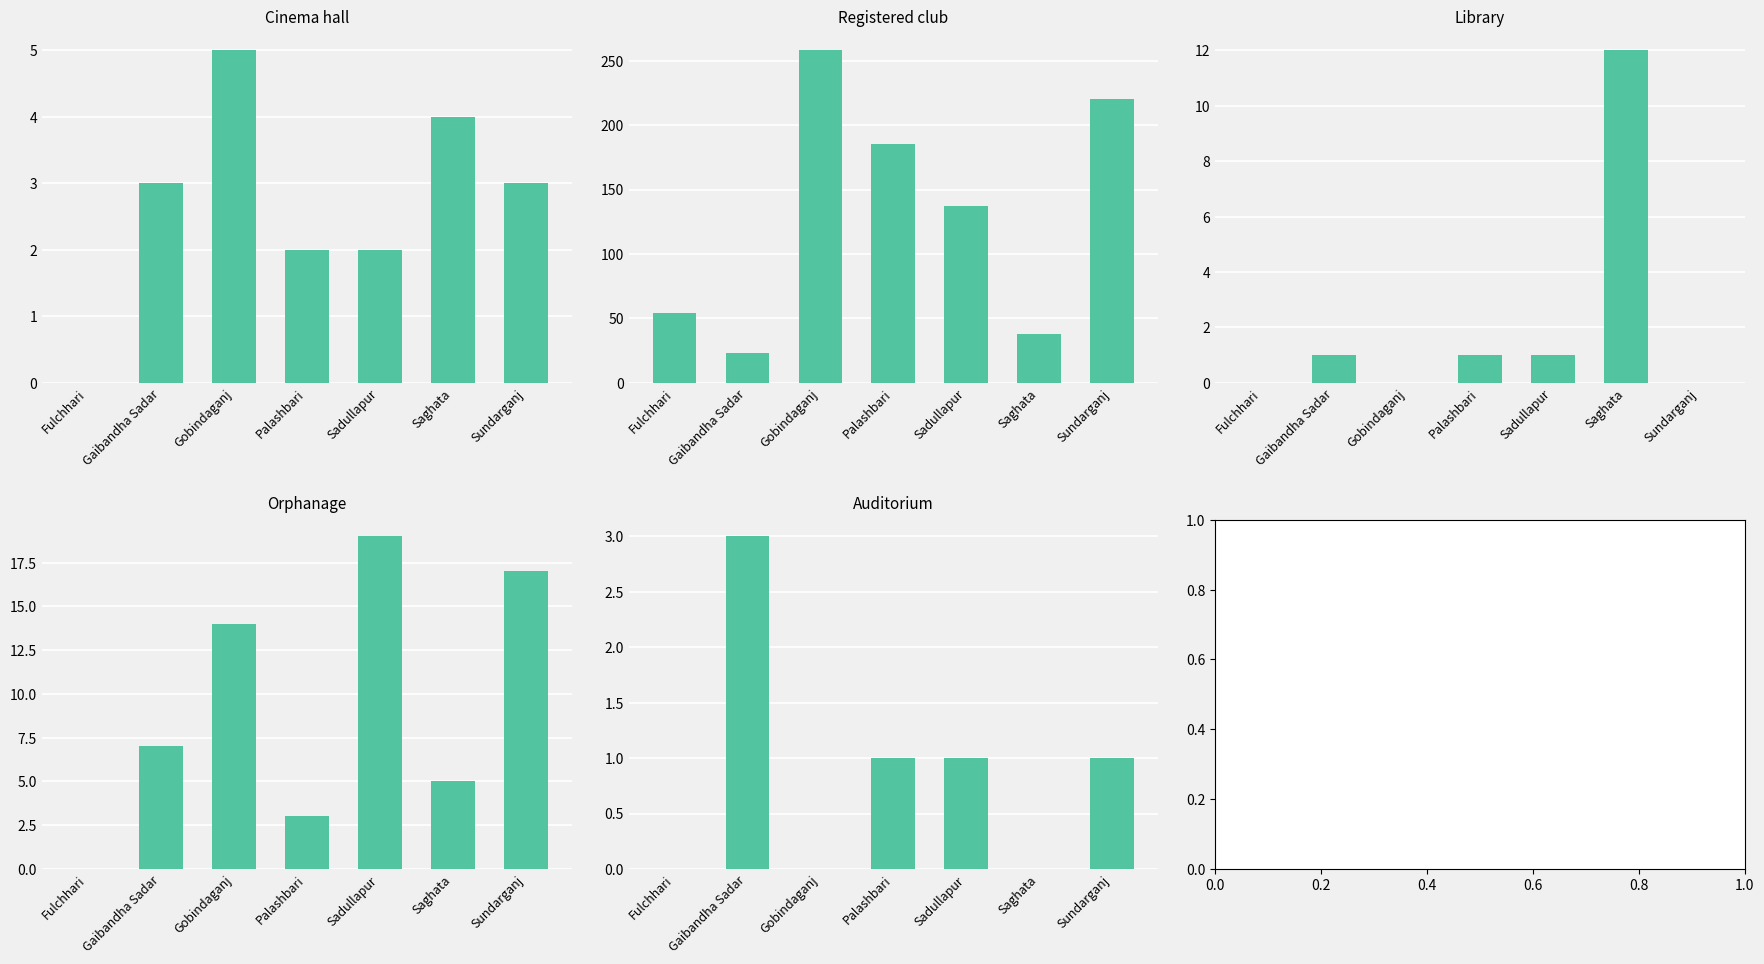

At which category is the sum across all series the highest?

Gobindaganj